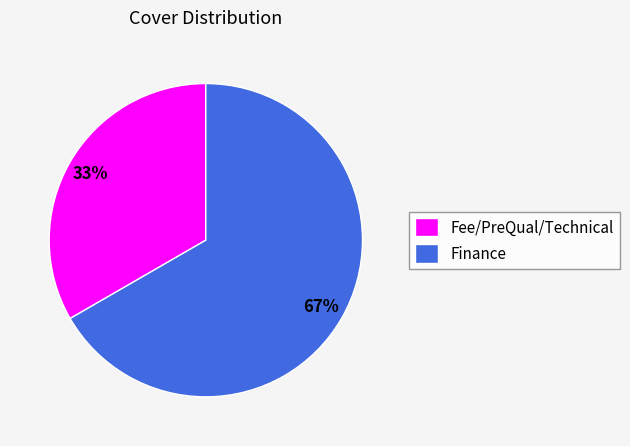

Combined, do Fee/PreQual/Technical and Finance account for over 50%?

Yes